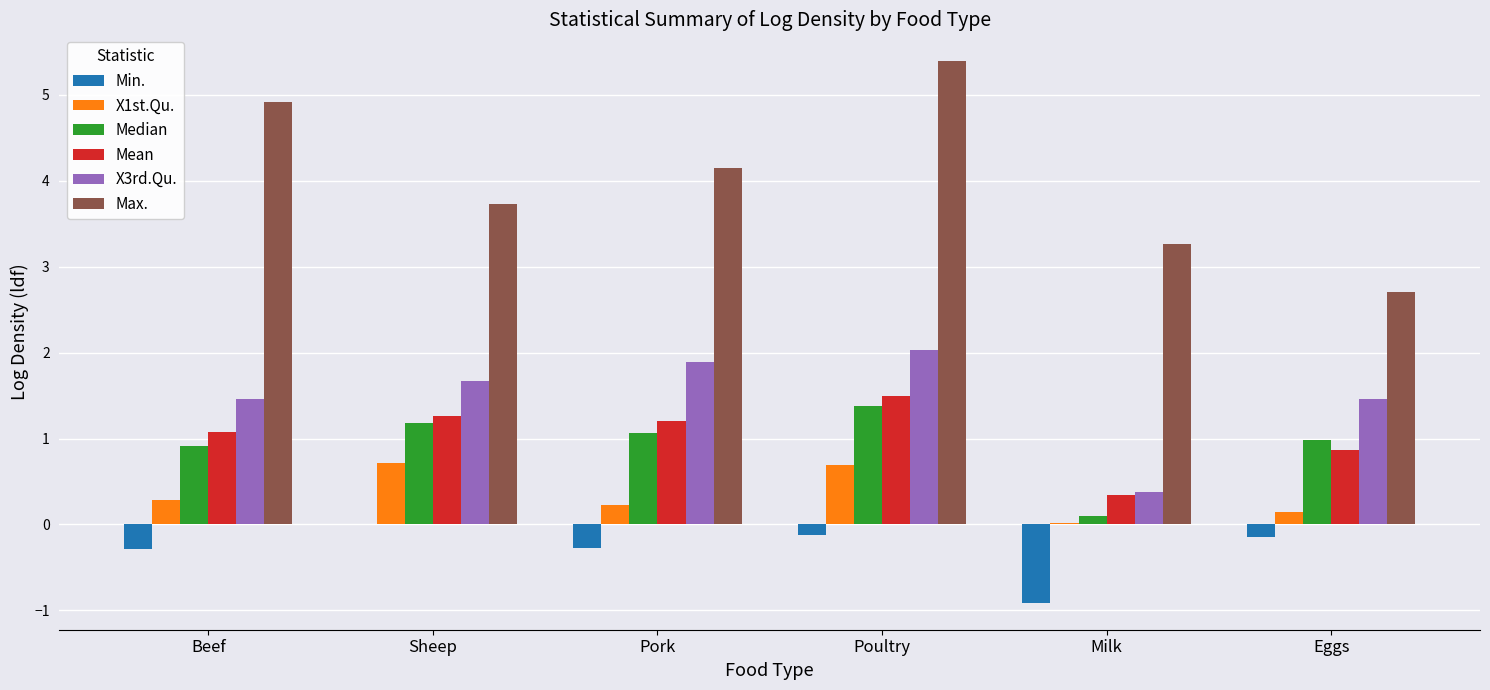

Which series has the largest range (max minus min)?

Max.